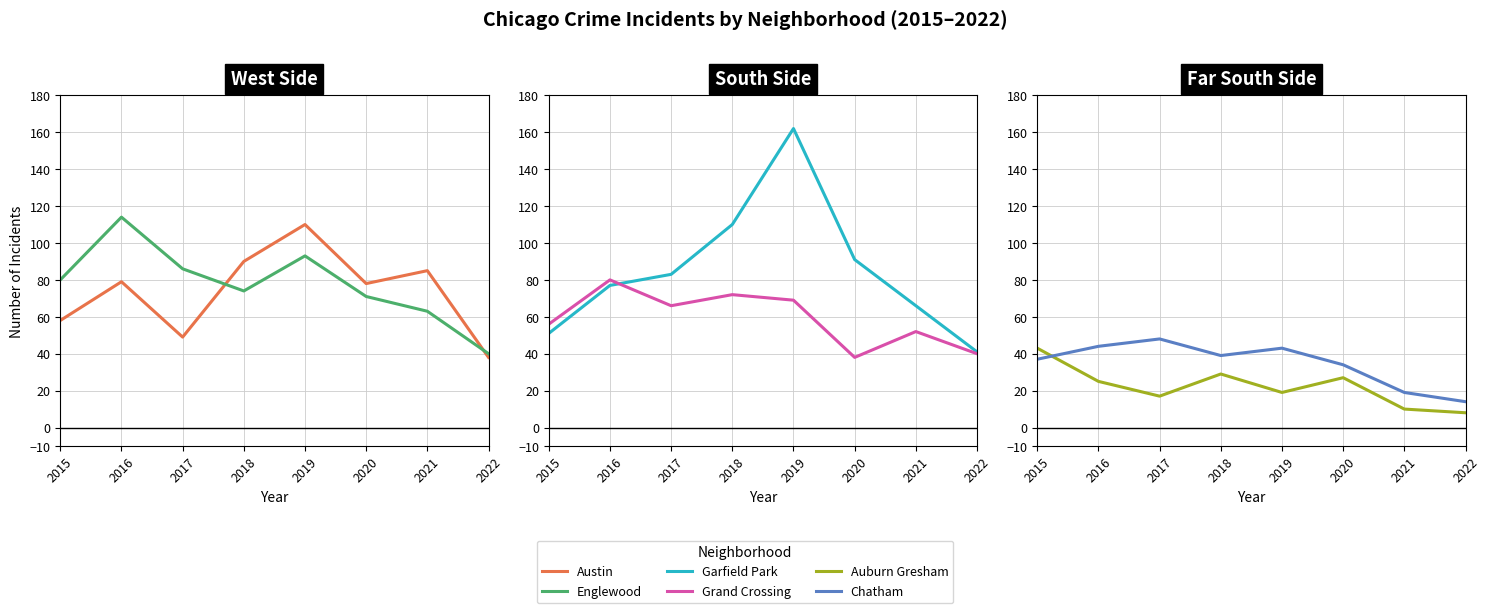

What is the total value across all series at 2019?

496